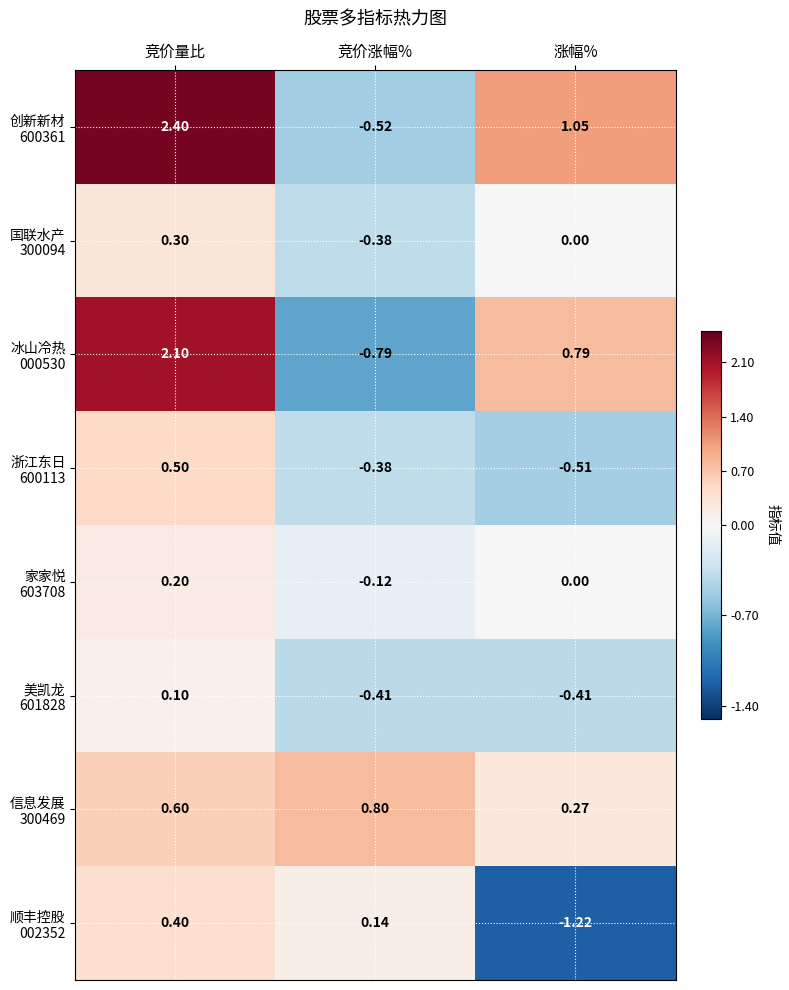

At which category does the chart reach its minimum across all series?

涨幅%